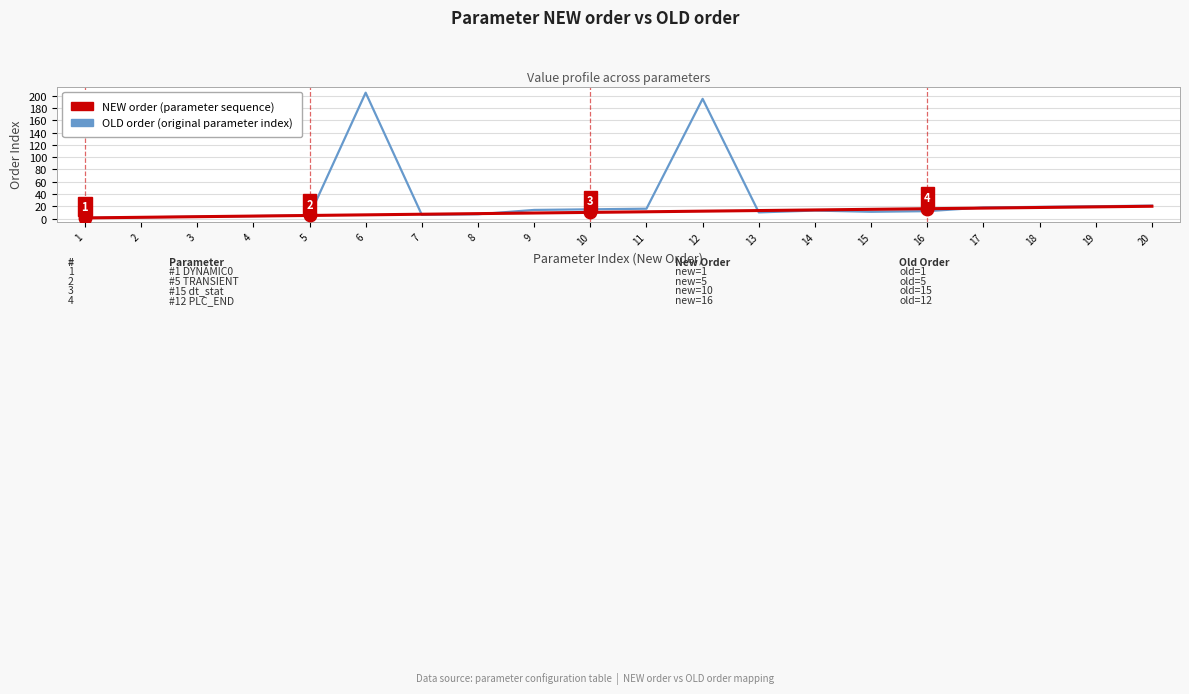

How many lines are shown in the chart?

2